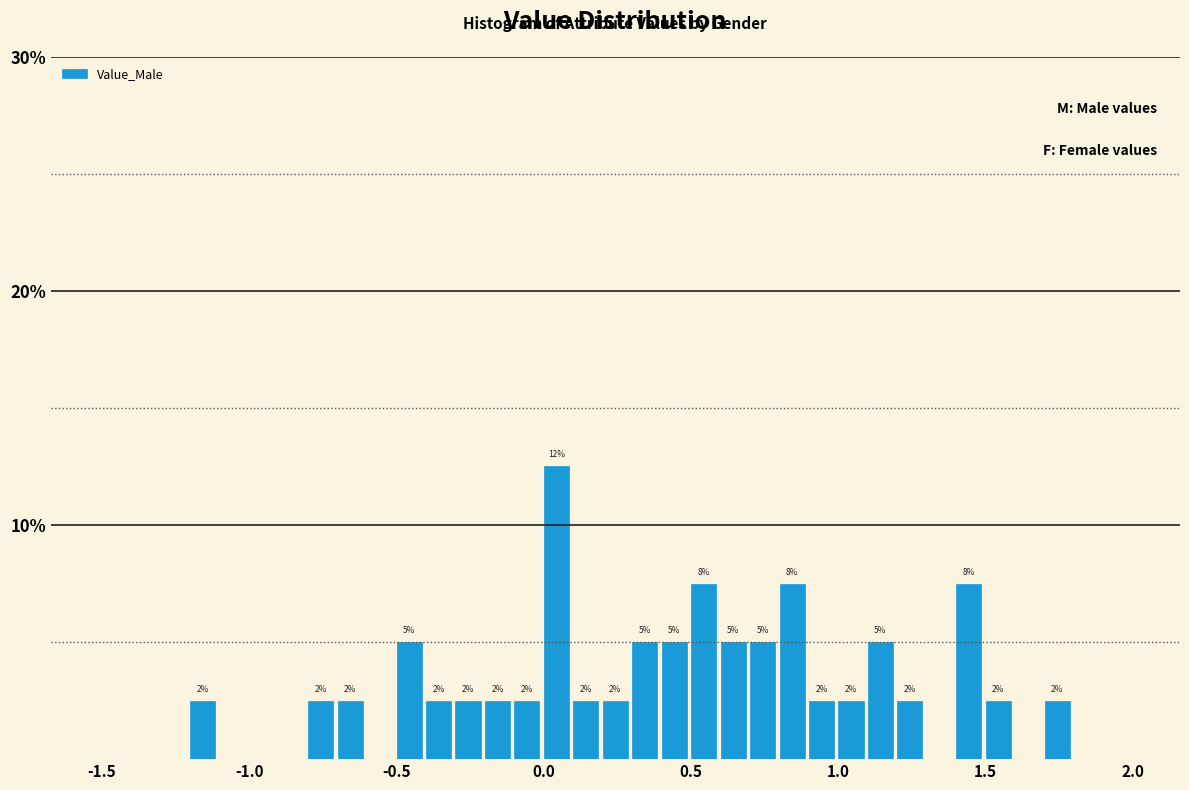

Read against the x-axis, roughly where is the centre of the tallest bar?

0.05